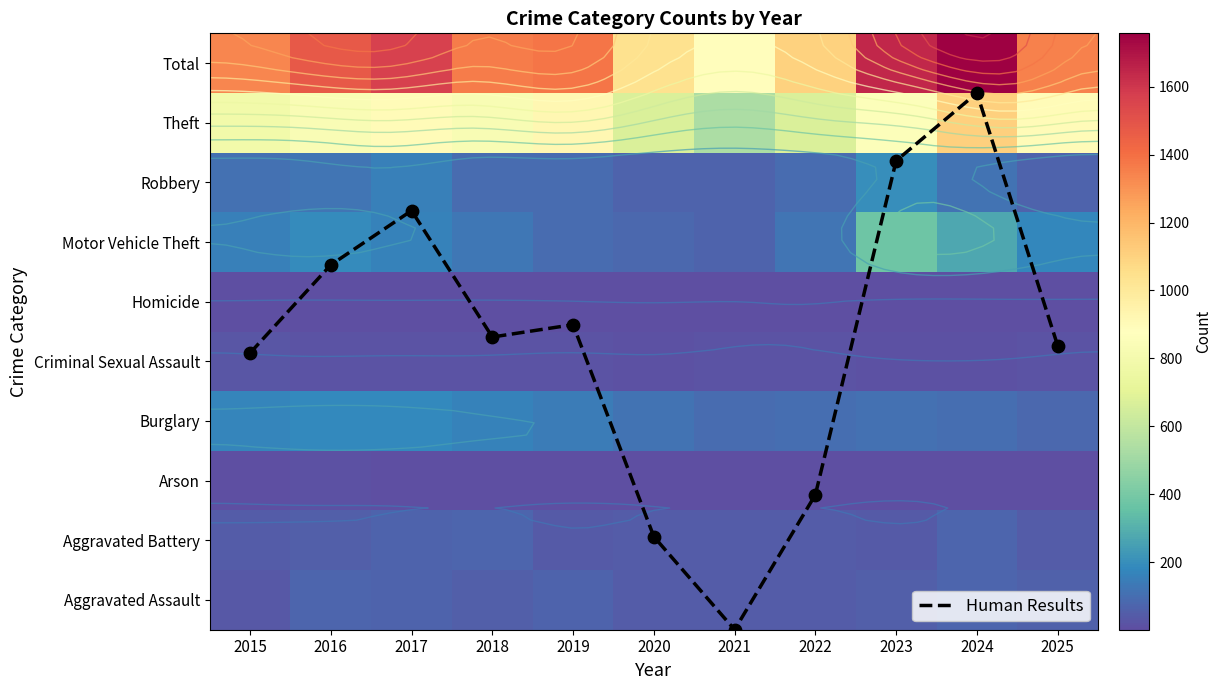

What is the total value across all series at 2020?

2075.6